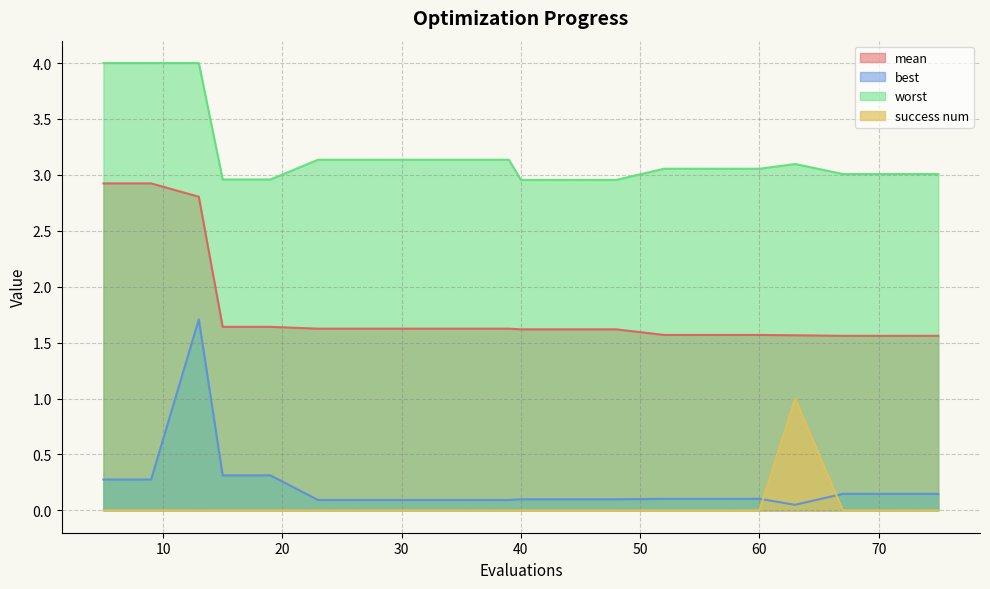

Does the chart have visible grid lines?

Yes